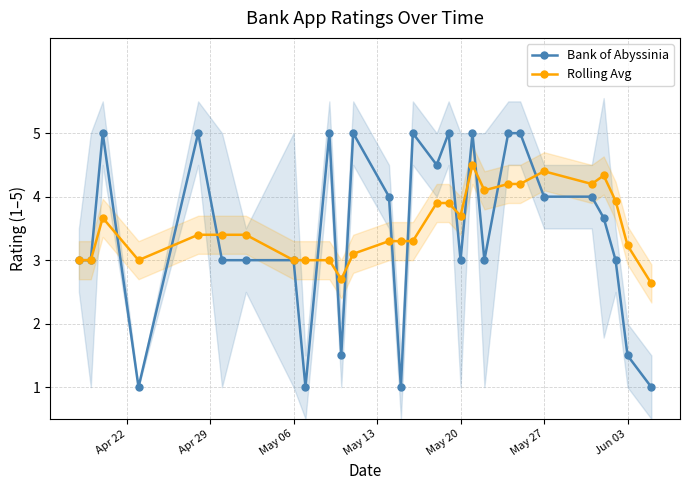

How many lines are shown in the chart?

2